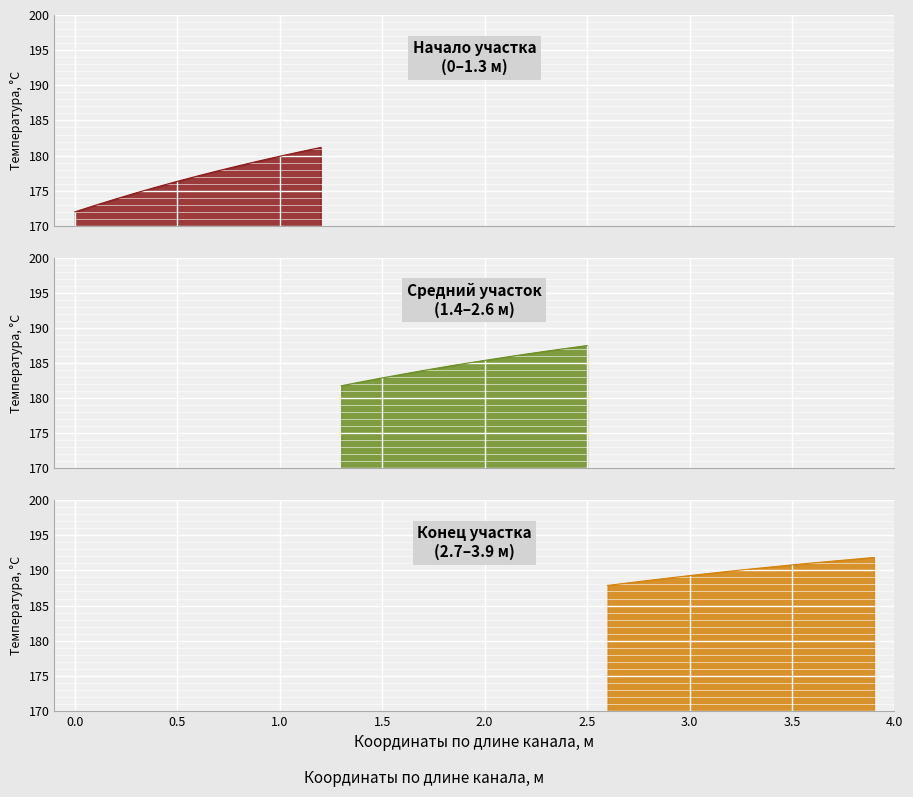

What is the smallest value displayed?

172.0